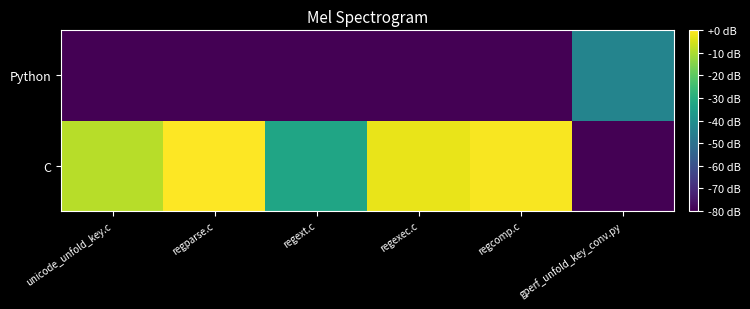

Which label corresponds to the largest value in the chart?

regparse.c